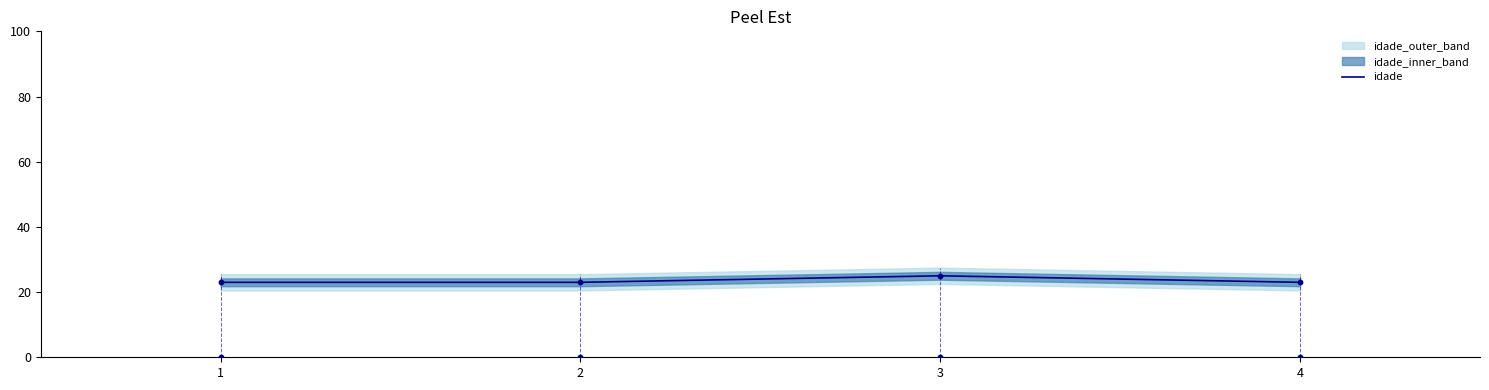

What is the ratio of the value at 1 to the value at 4?

1.0